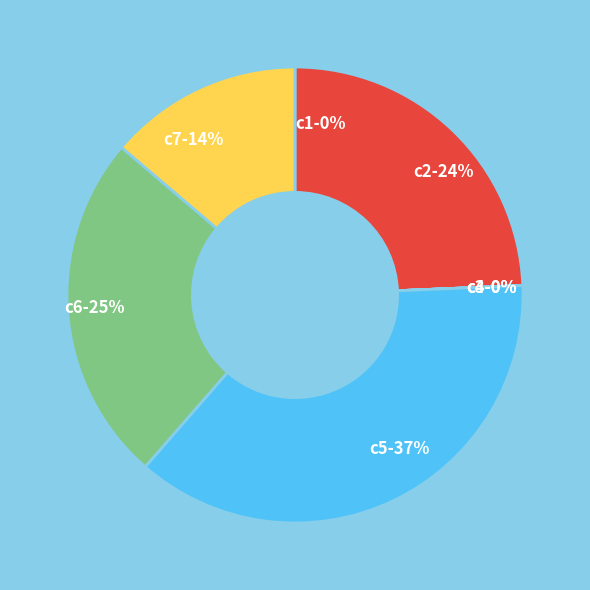

Is it true that c6 is 12% of the pie?

False